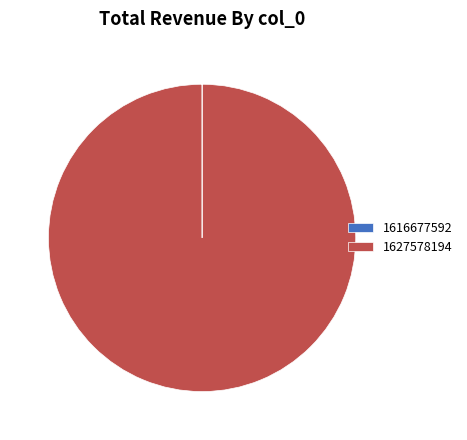

What is the majority slice?

1627578194